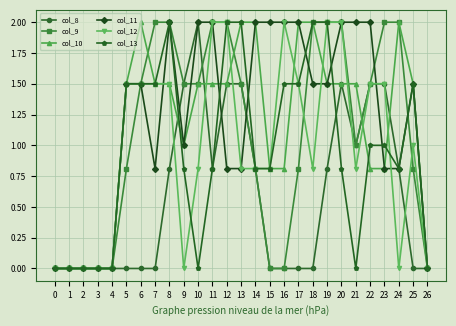

True or false: col_13 and col_9 cross at least once.

True